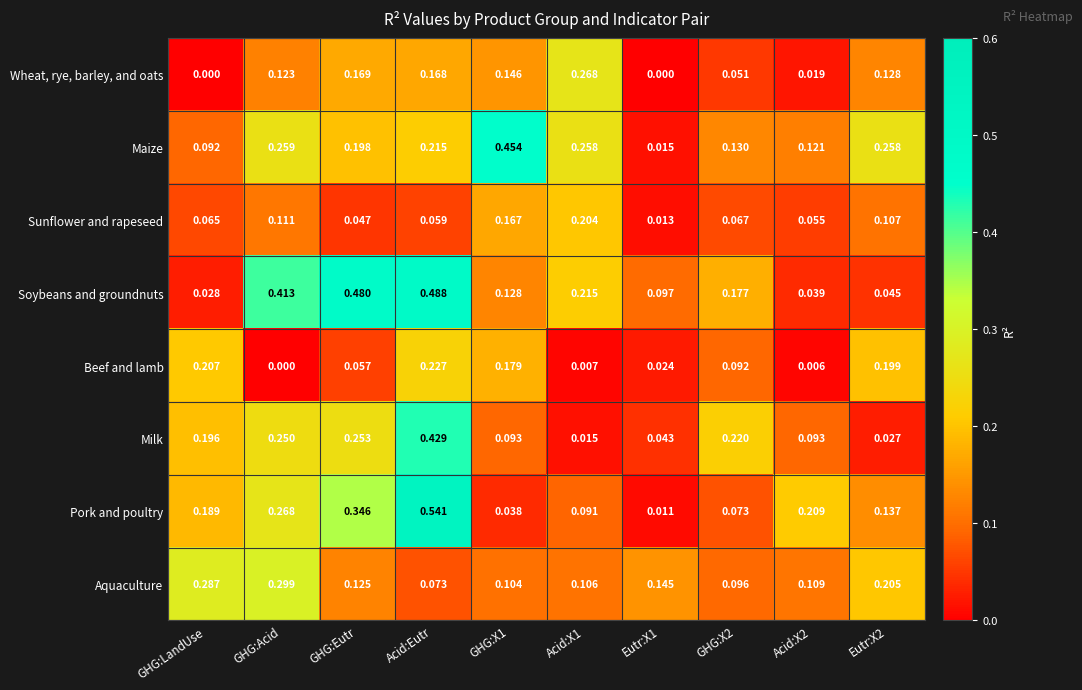

At Acid:X1, list the series in order from smallest to largest.

Beef and lamb, Milk, Pork and poultry, Aquaculture, Sunflower and rapeseed, Soybeans and groundnuts, Maize, Wheat, rye, barley, and oats